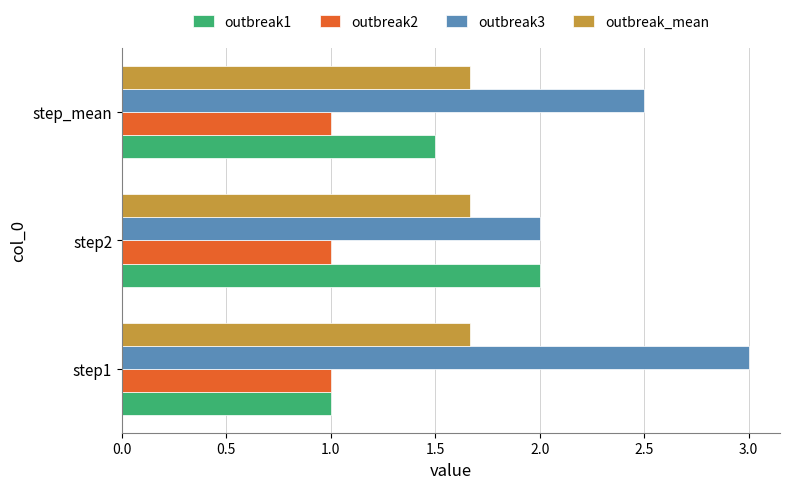

Count the number of categories in the chart.

3